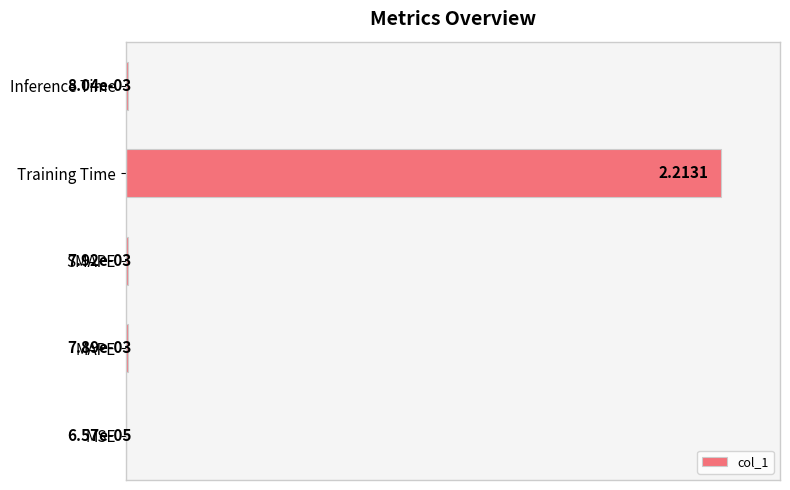

What is the sum of all values?

1.0